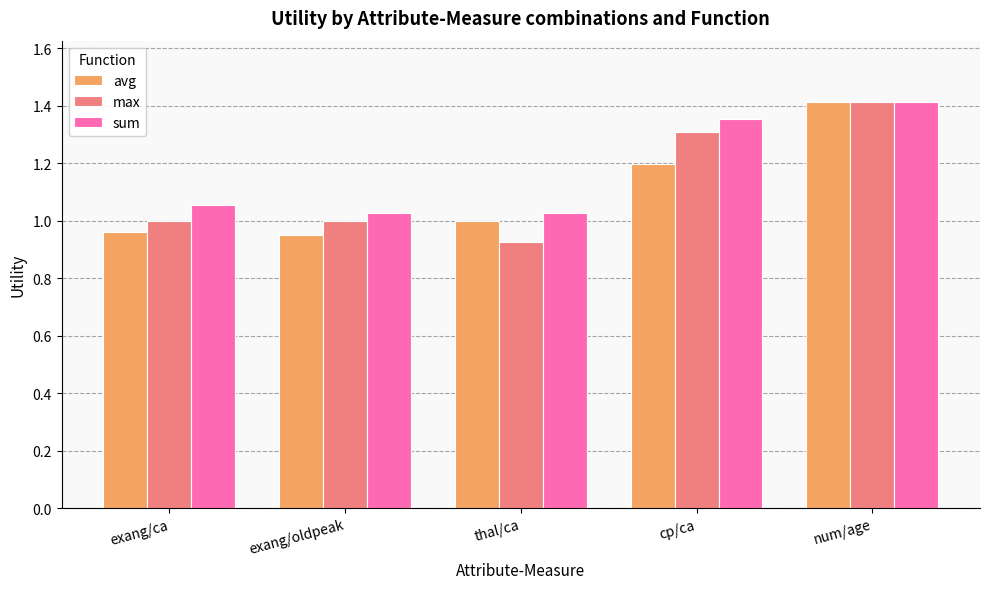

How many categories are shown in the chart?

5